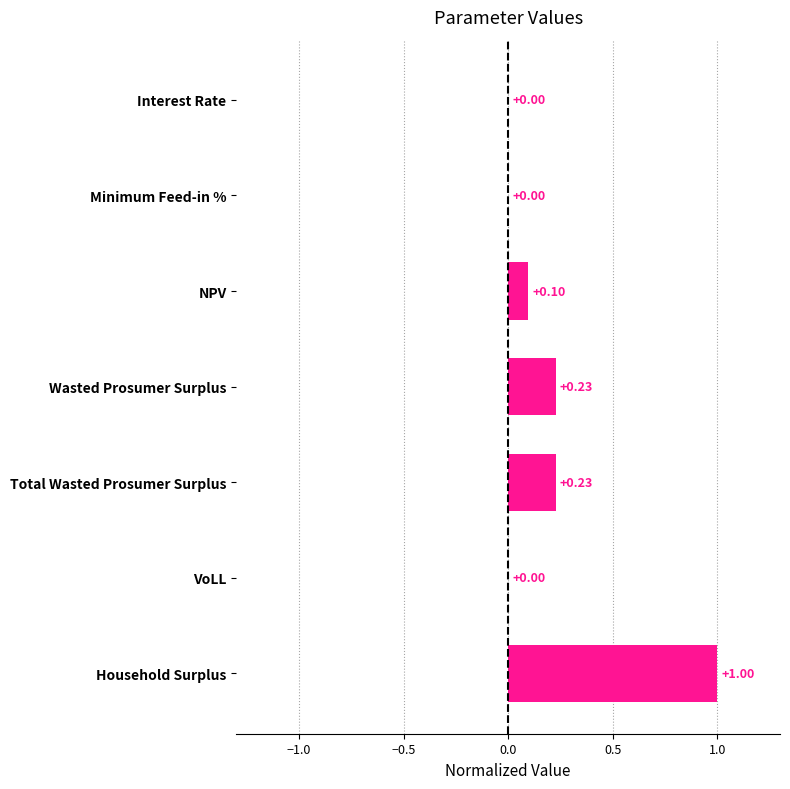

Count the number of categories in the chart.

7